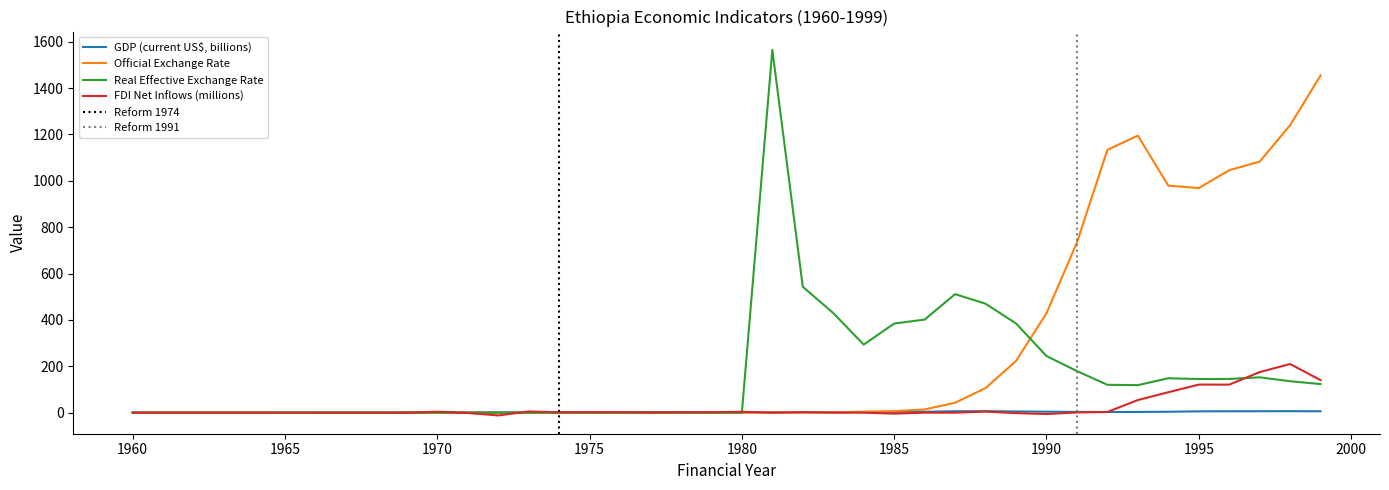

Which series has the largest total across all categories?

Official Exchange Rate